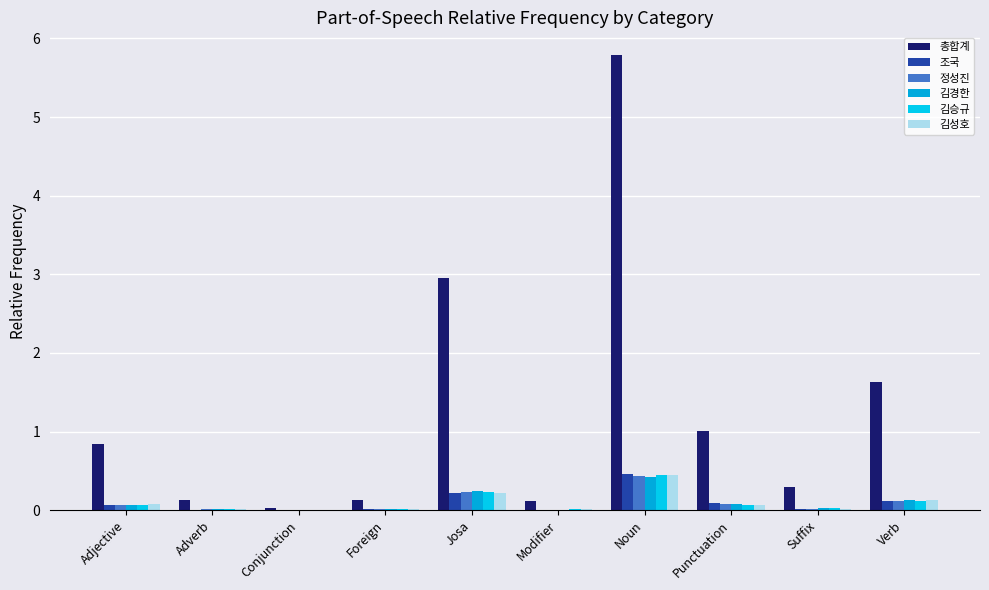

How many distinct data groups are displayed?

6